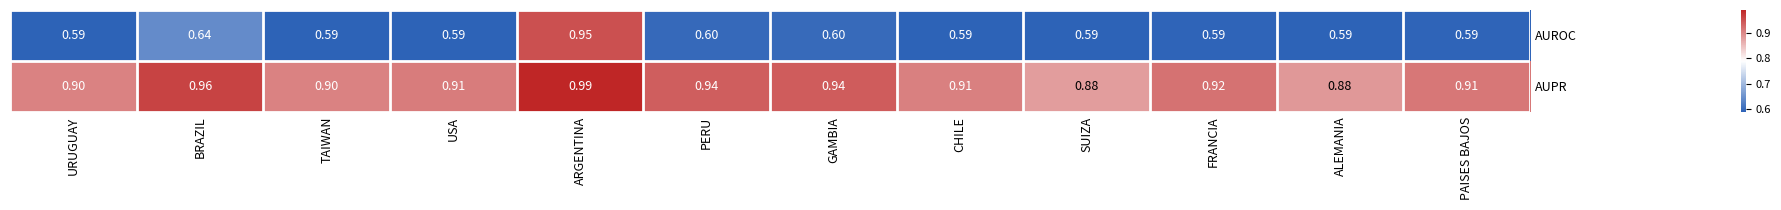

List the series in order of their peak value, lowest first.

AUROC, AUPR